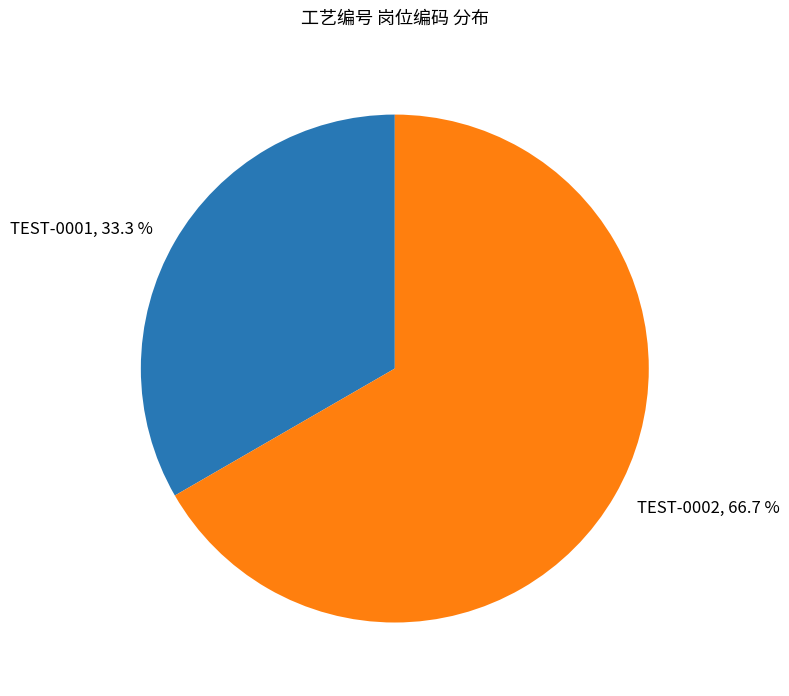

Which has a higher value, TEST-0001 or TEST-0002?

TEST-0002